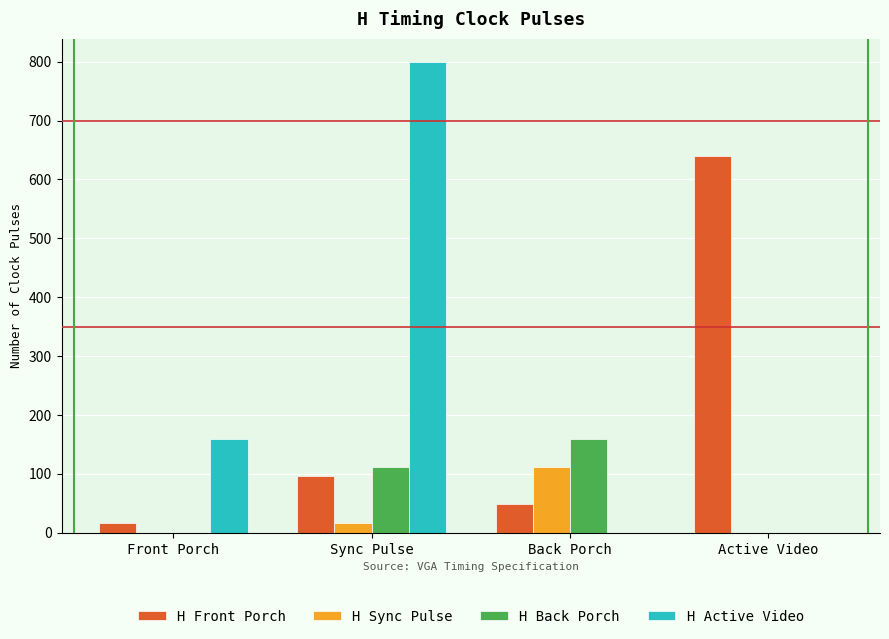

Reading left to right, extract all data points from this chart.

H Front Porch: Front Porch=16	Sync Pulse=96	Back Porch=48	Active Video=640
H Sync Pulse: Front Porch=0	Sync Pulse=16	Back Porch=111	Active Video=0
H Back Porch: Front Porch=0	Sync Pulse=112	Back Porch=159	Active Video=0
H Active Video: Front Porch=160	Sync Pulse=799	Back Porch=0	Active Video=0